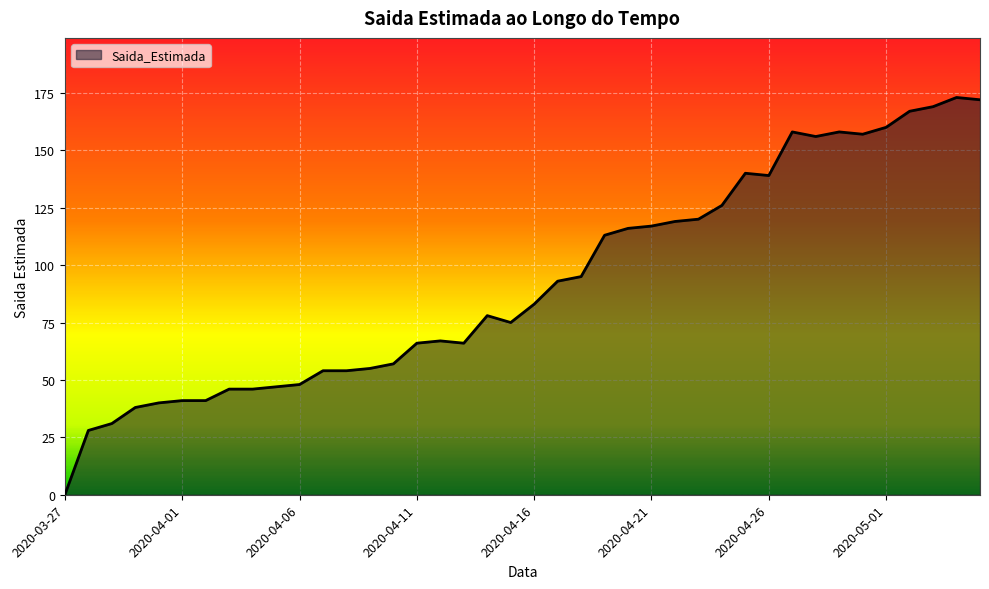

What is the maximum value shown in the chart?

173